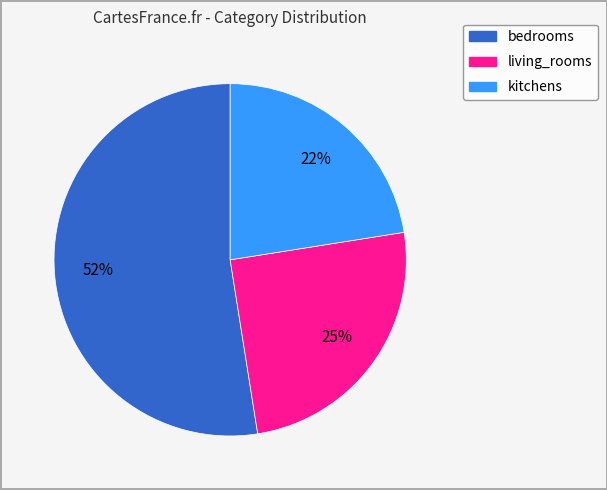

True or false: kitchens accounts for 12% of the total.

False